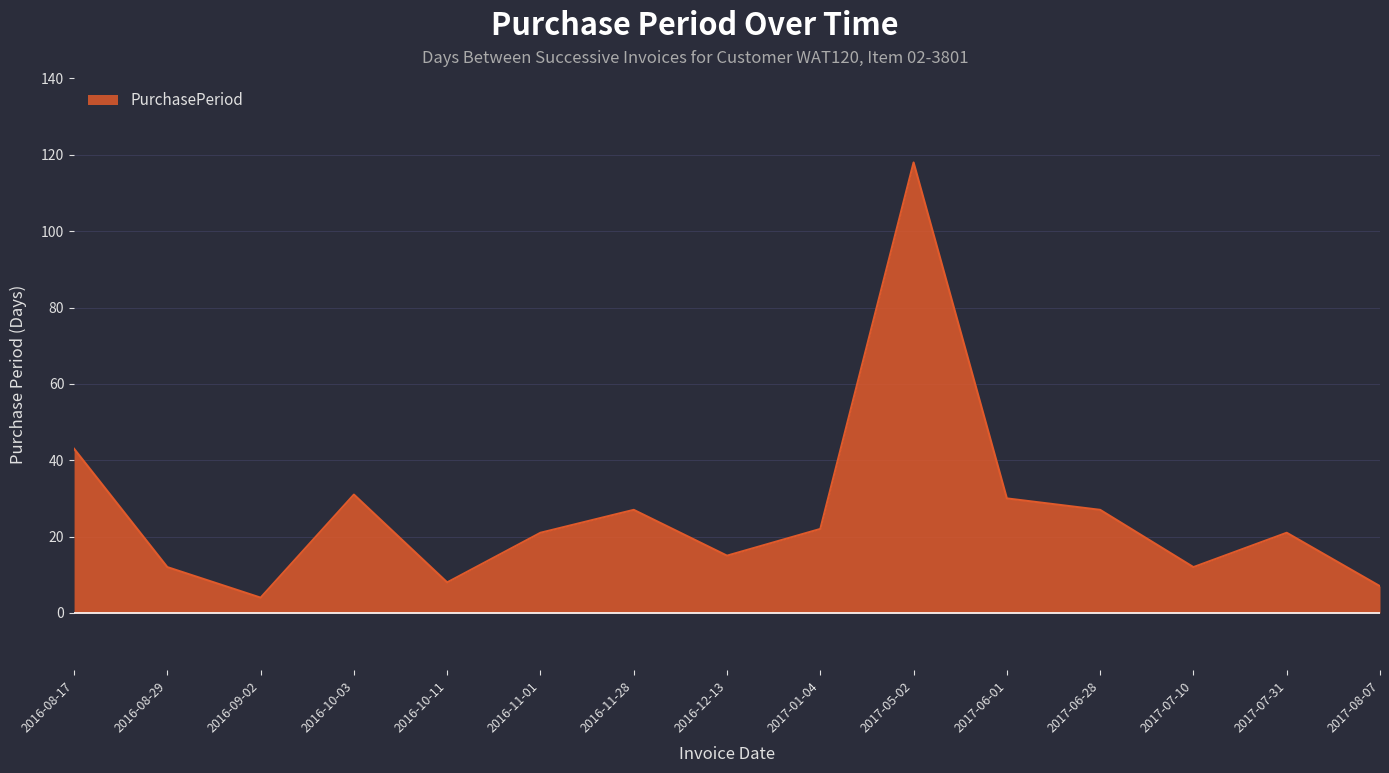

At which category does the data reach its first local valley?

2016-09-02